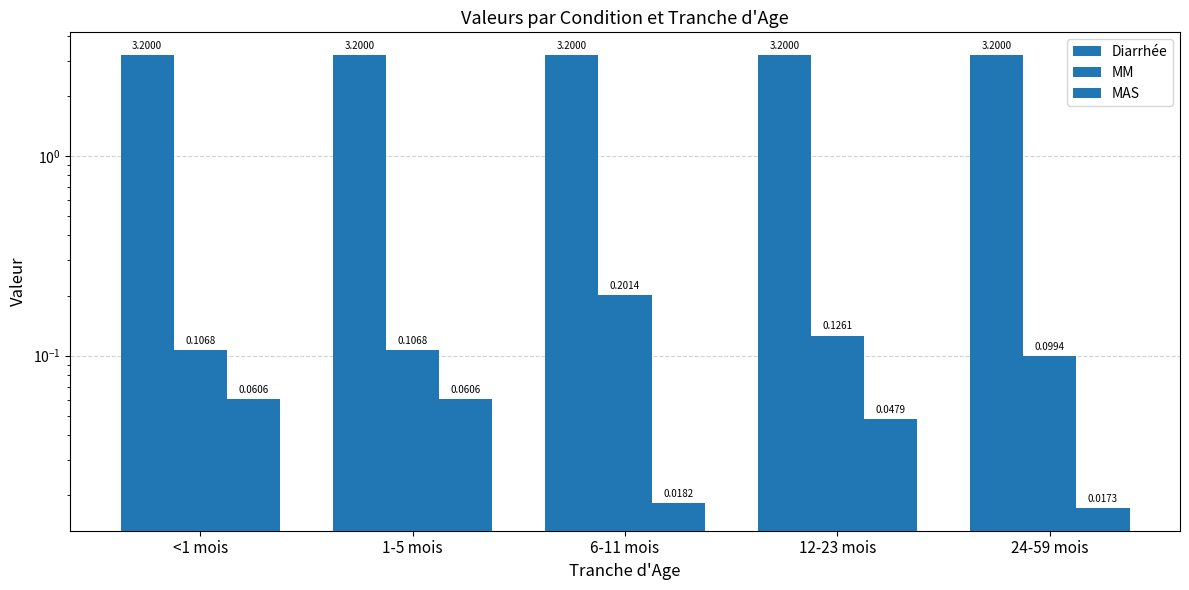

How many series are shown in this chart?

3